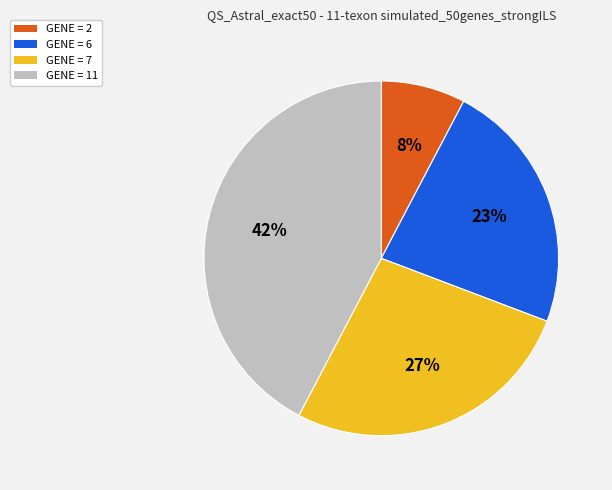

To the nearest percent, what is the difference between the GENE = 7 and GENE = 2 slice percentages?

19%